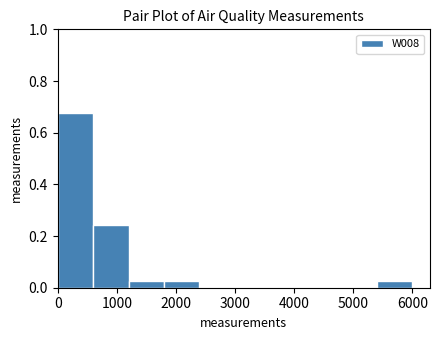

Over which range of the x-axis is the bar tallest?

0 to 600